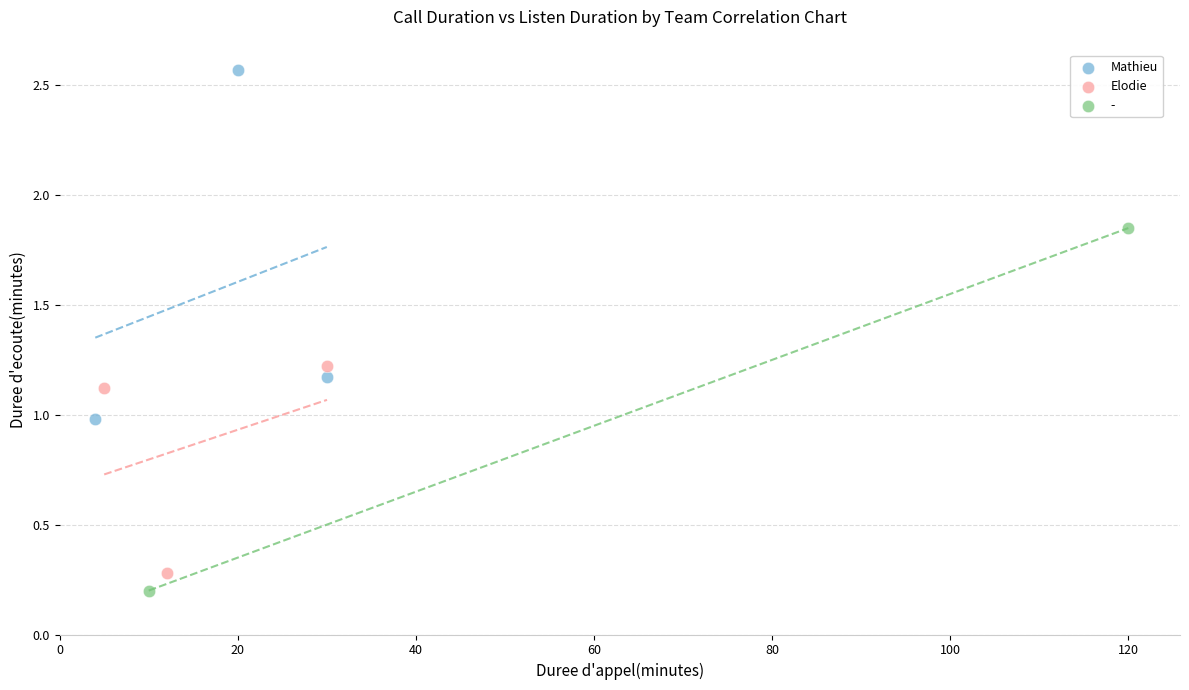

Which series reaches the maximum Y coordinate?

Mathieu